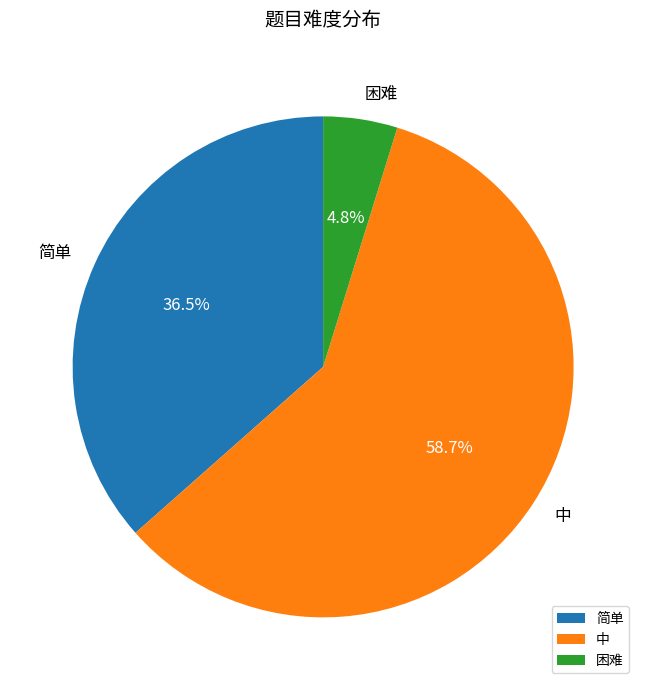

The 困难 slice represents 5% of the pie. True or false?

True